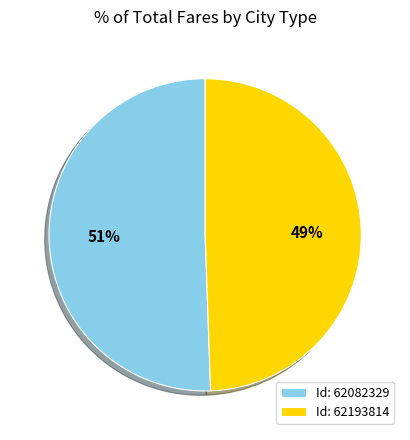

What percentage is the Id: 62082329 slice, to the nearest percent?

51%